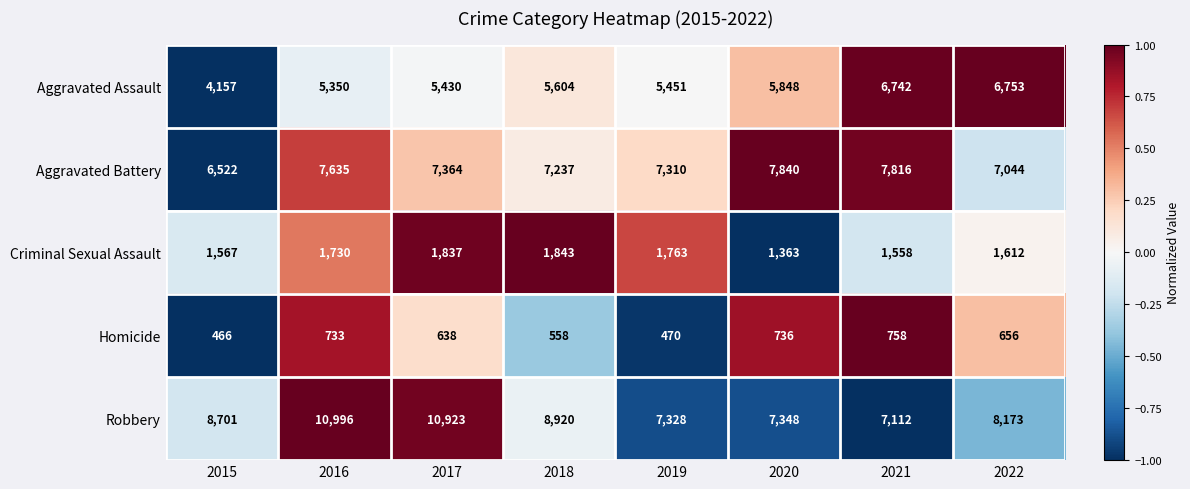

True or false: Criminal Sexual Assault has a value of 2259 at 2016.

False